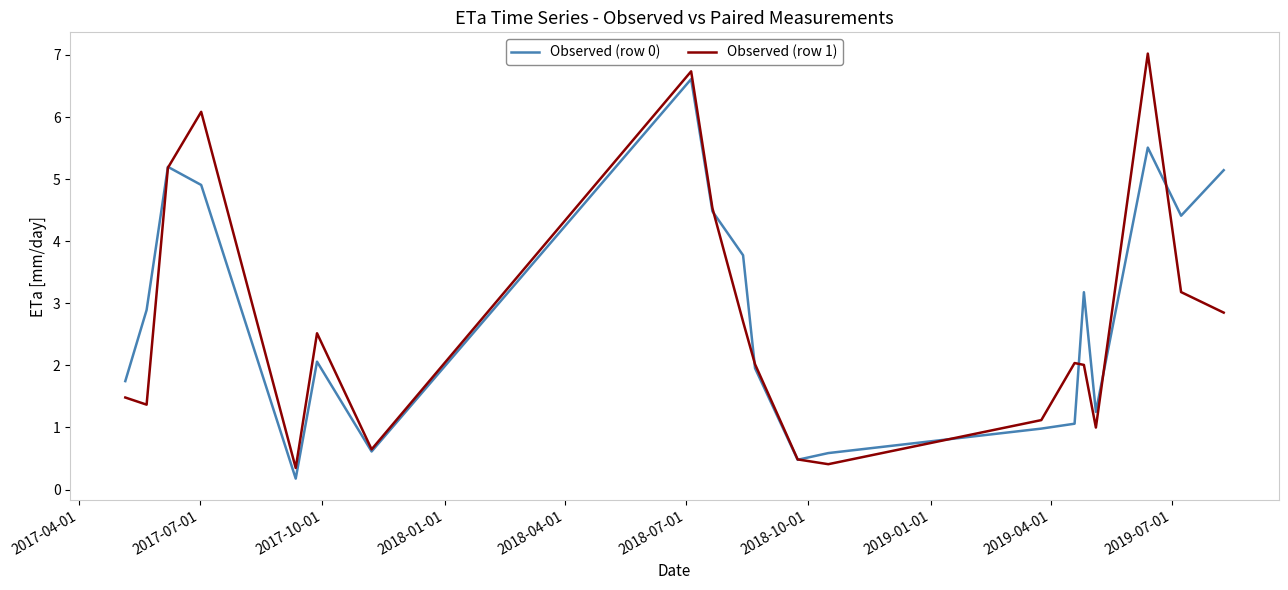

What is the greatest value displayed?

7.0